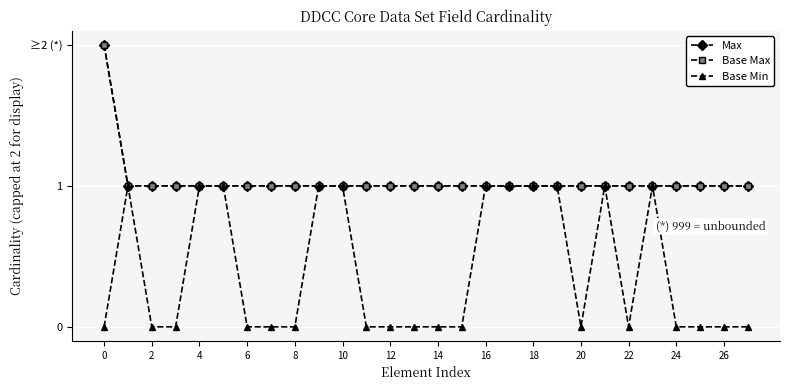

What is the sum of all Base Max values?

29